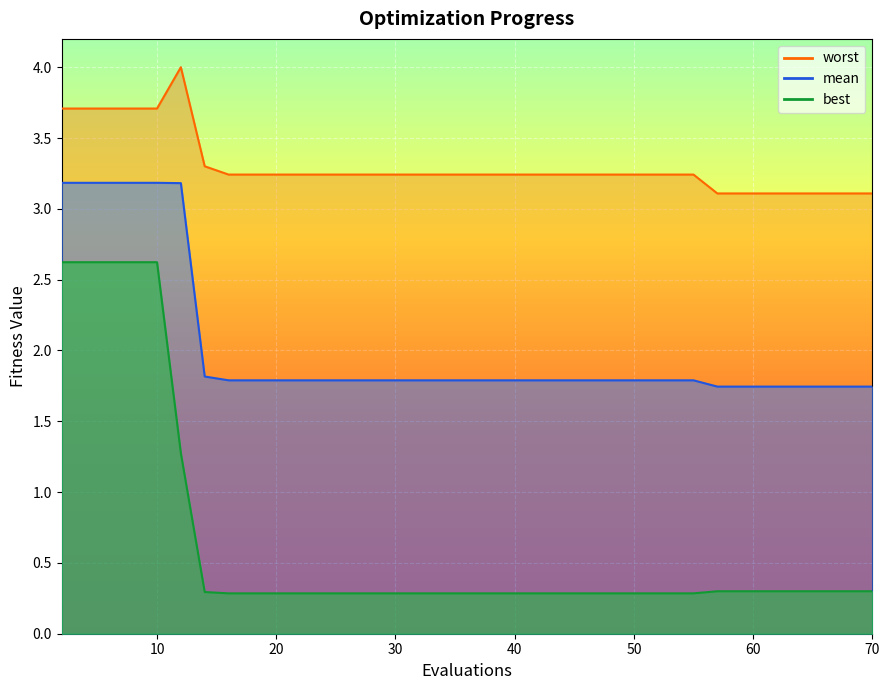

True or false: worst and mean intersect in this chart.

False